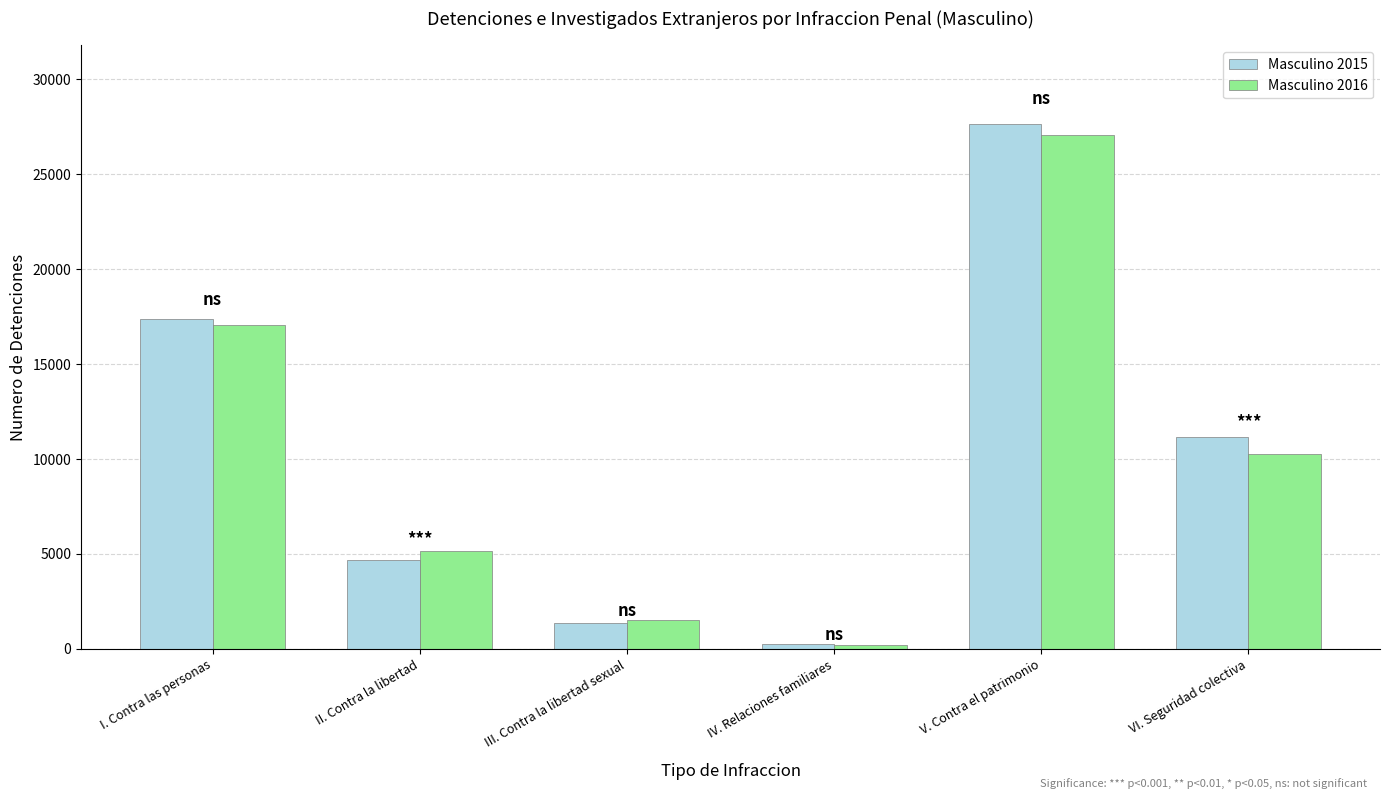

The Masculino 2015 series shows 1367 at III. Contra la libertad sexual. True or false?

True